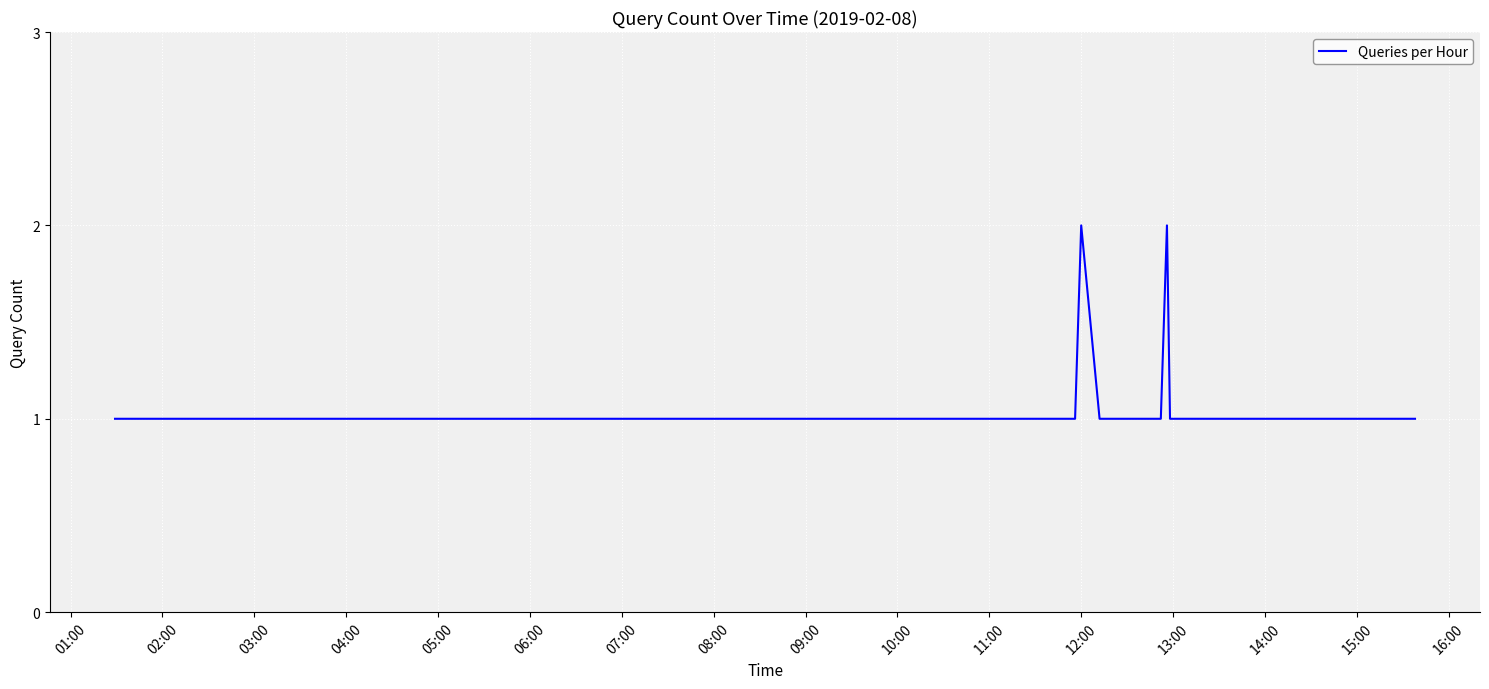

Reading left to right, transcribe all the data shown in this chart.

1	1	1	1	1	1	1	1	1	1	1	1	1	1	1	1	1	2	1	1	1	1	1	1	1	1	1	2	1	1	1	1	1	1	1	1	1	1	1	1